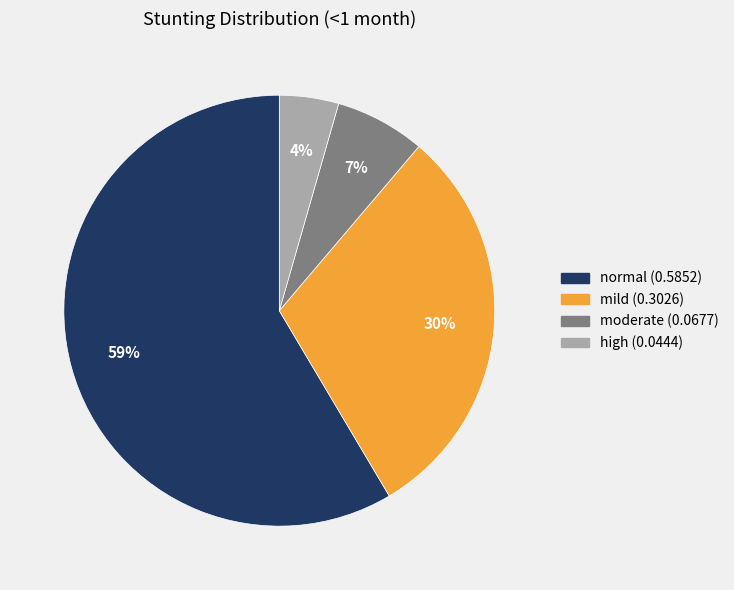

Which category has the smallest portion of the pie?

high